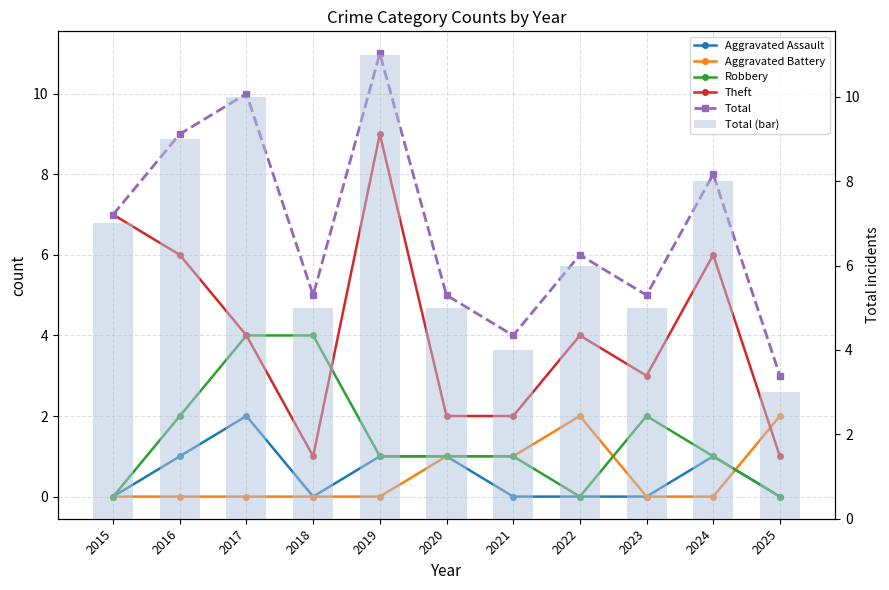

What is the difference between the highest and lowest values at 2022?

6